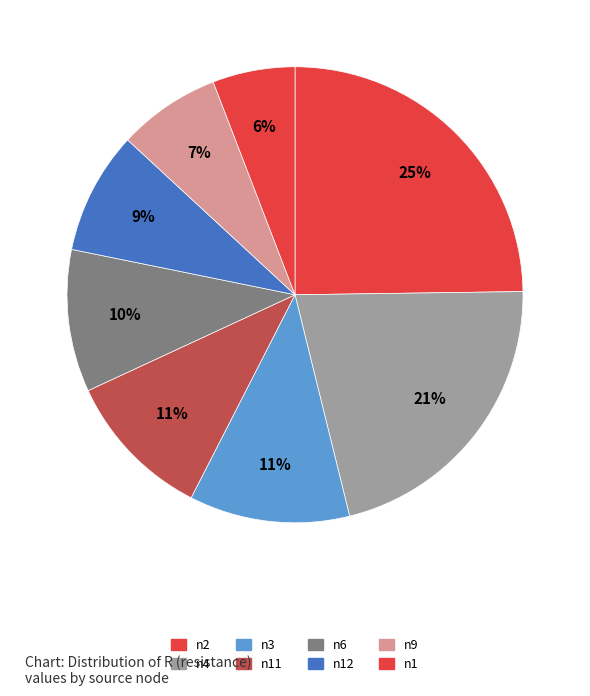

How many slices are in this pie chart?

8